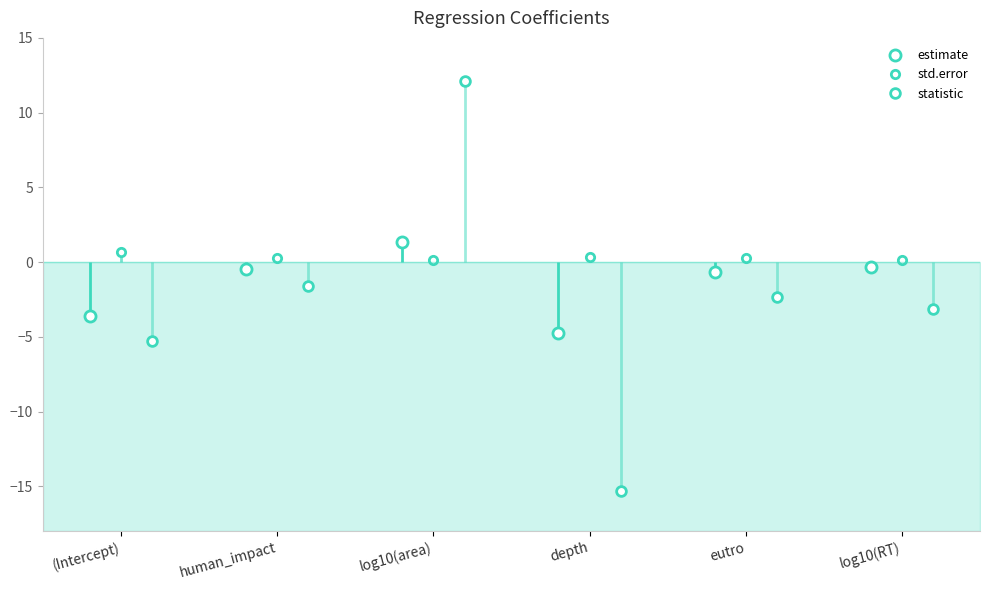

Which series ends up on top after the final intersection of statistic and std.error?

std.error